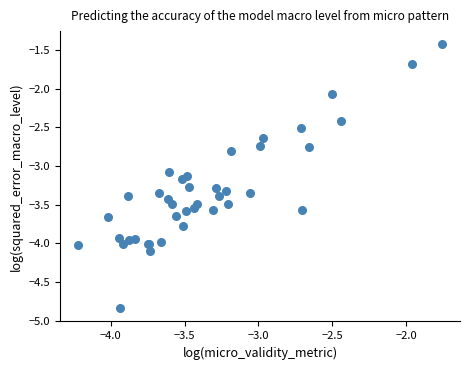

What Y value in the scatter plot is closest to -3?

-3.1